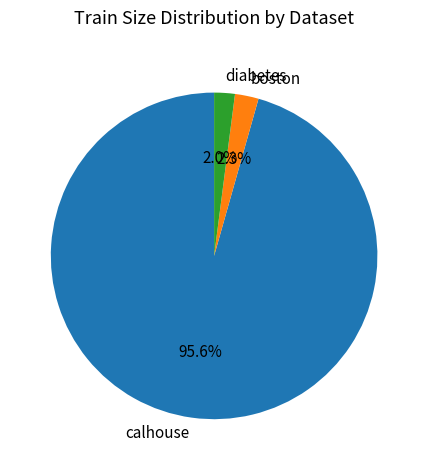

Combined, what portion of the pie is diabetes and calhouse?

97.7%